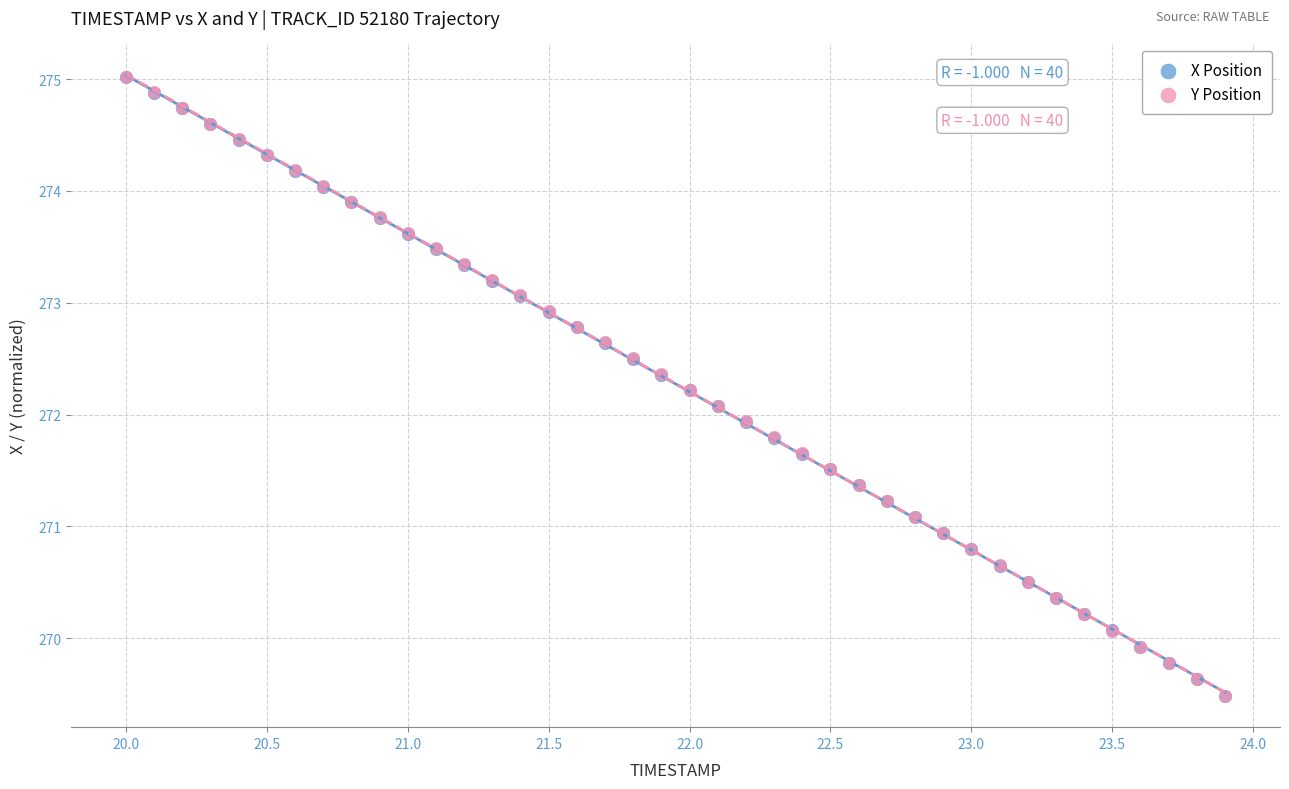

What are all the series names shown in the legend?

X Position, Y Position